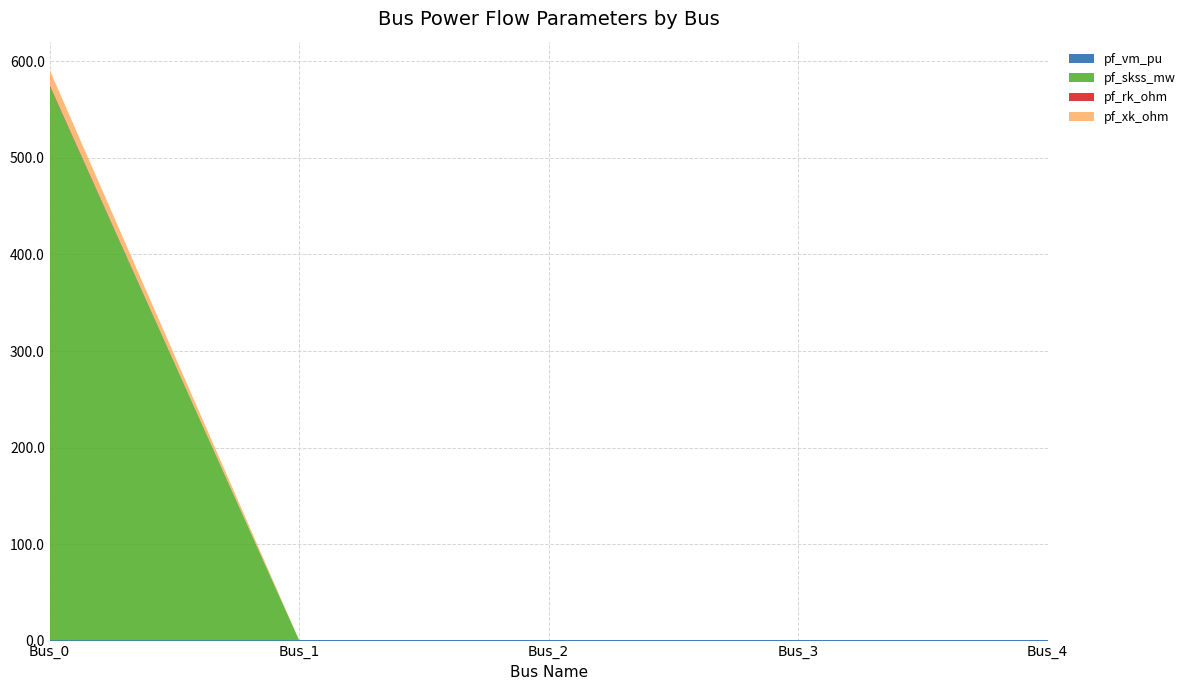

Reading left to right, extract all data points from this chart.

pf_vm_pu: Bus_0=0.3	Bus_1=0.3	Bus_2=0.3	Bus_3=0.3	Bus_4=0.3
pf_skss_mw: Bus_0=574.0	Bus_1=0.0	Bus_2=0.0	Bus_3=0.0	Bus_4=0.0
pf_rk_ohm: Bus_0=1.5	Bus_1=0.0	Bus_2=0.0	Bus_3=0.0	Bus_4=0.0
pf_xk_ohm: Bus_0=15.0	Bus_1=0.0	Bus_2=0.0	Bus_3=0.0	Bus_4=0.0